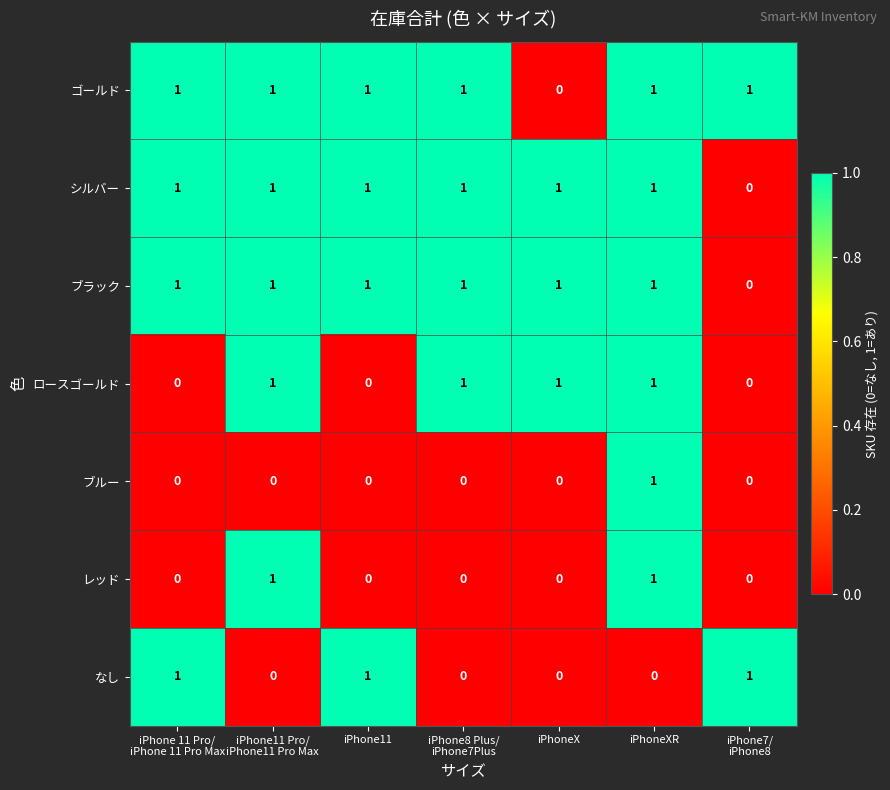

The value of レッド at iPhoneX is 0. True or false?

True